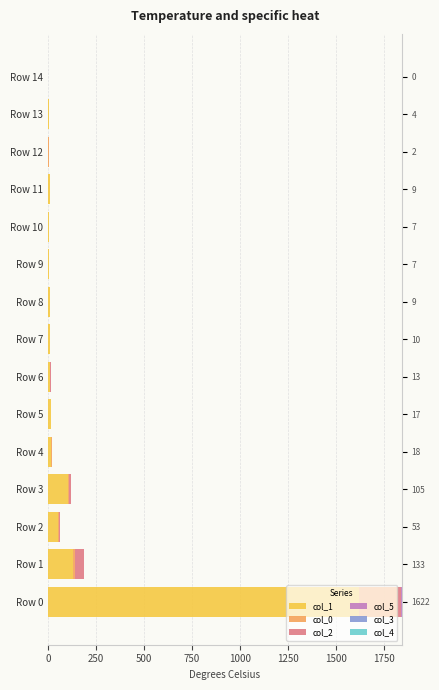

How many bars are there in total?

90